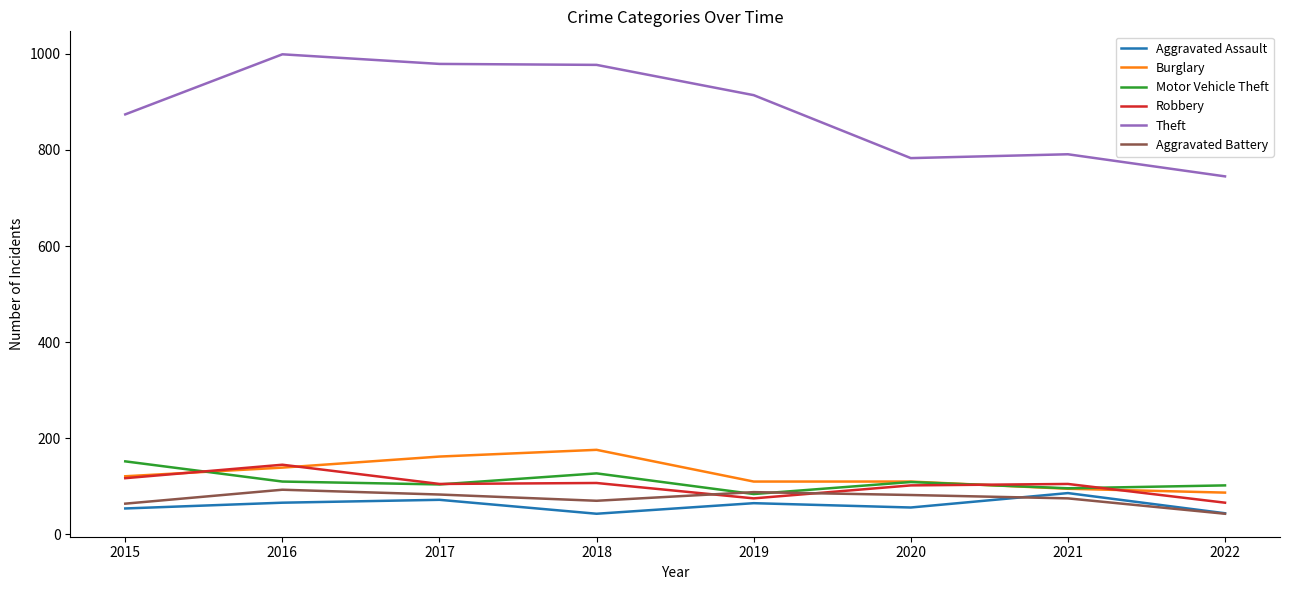

What is the sum of all Motor Vehicle Theft values?

884